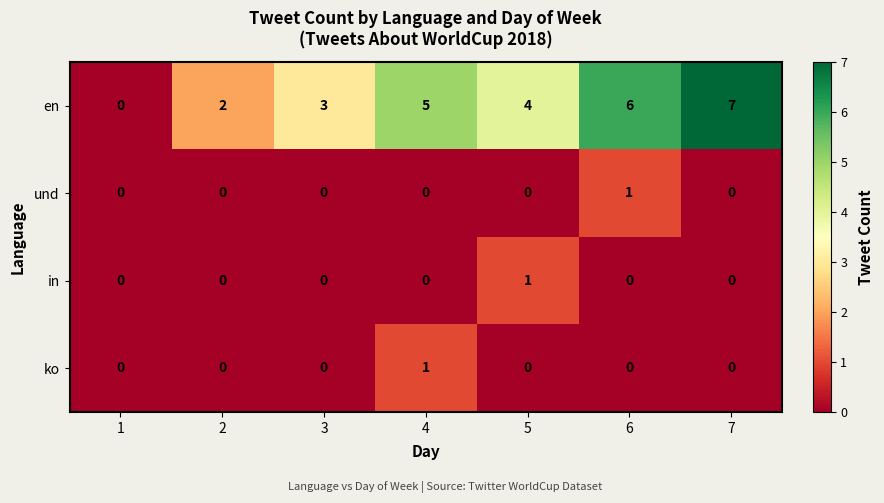

True or false: und has a value of 1 at 6.

True